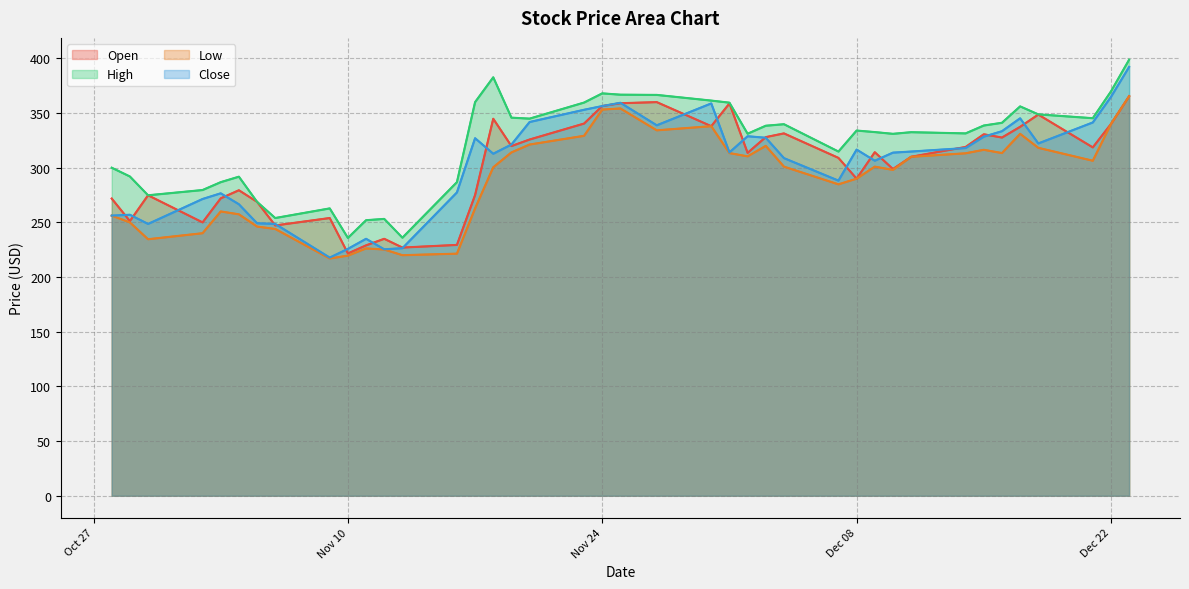

At 9, list the series in order from largest to smallest.

High, Close, Open, Low